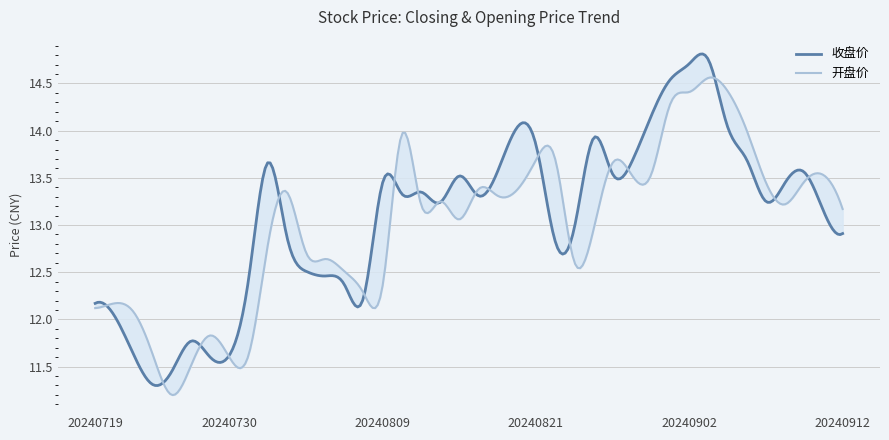

What is the sum of the 开盘价 values at 20240812 and 20240830?

28.2